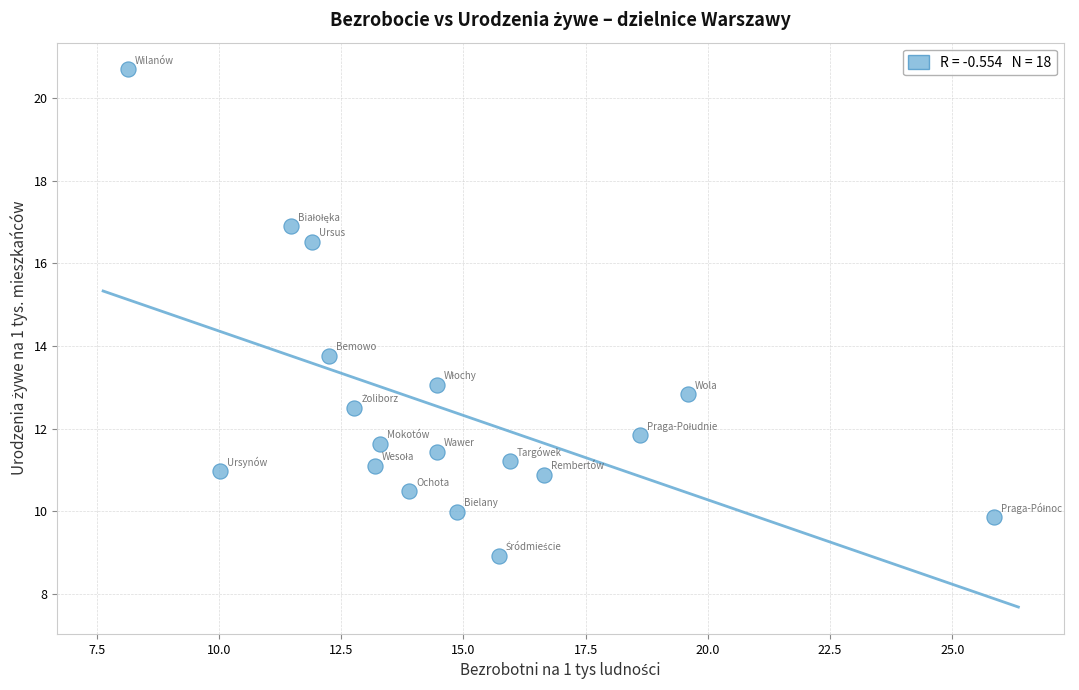

What is the range of Y values (max minus min)?

11.8